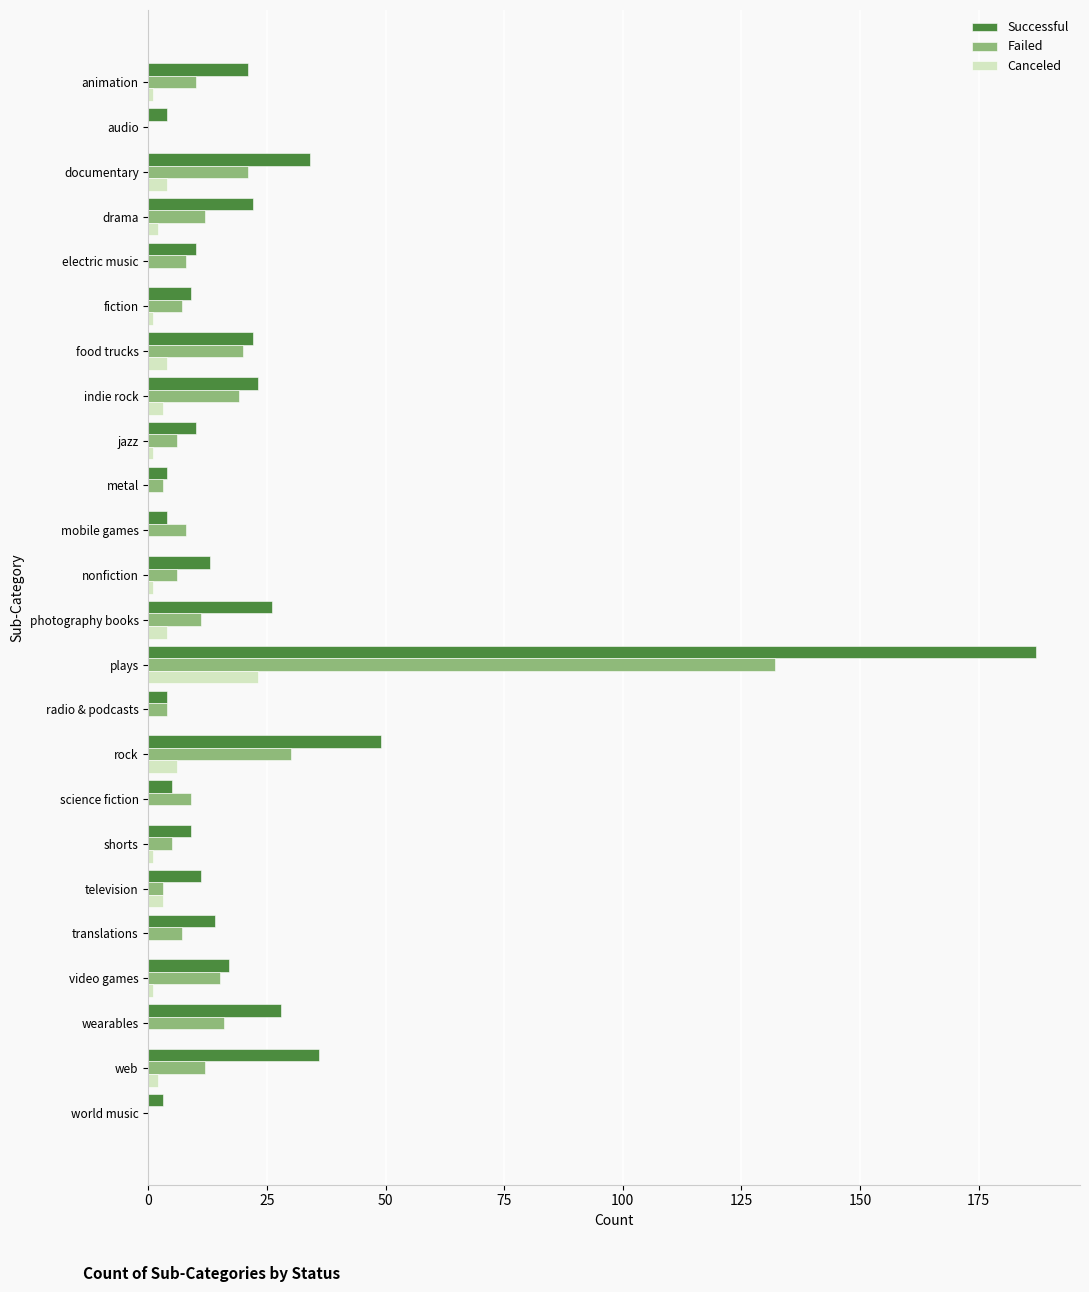

What is the maximum value for Canceled?

23